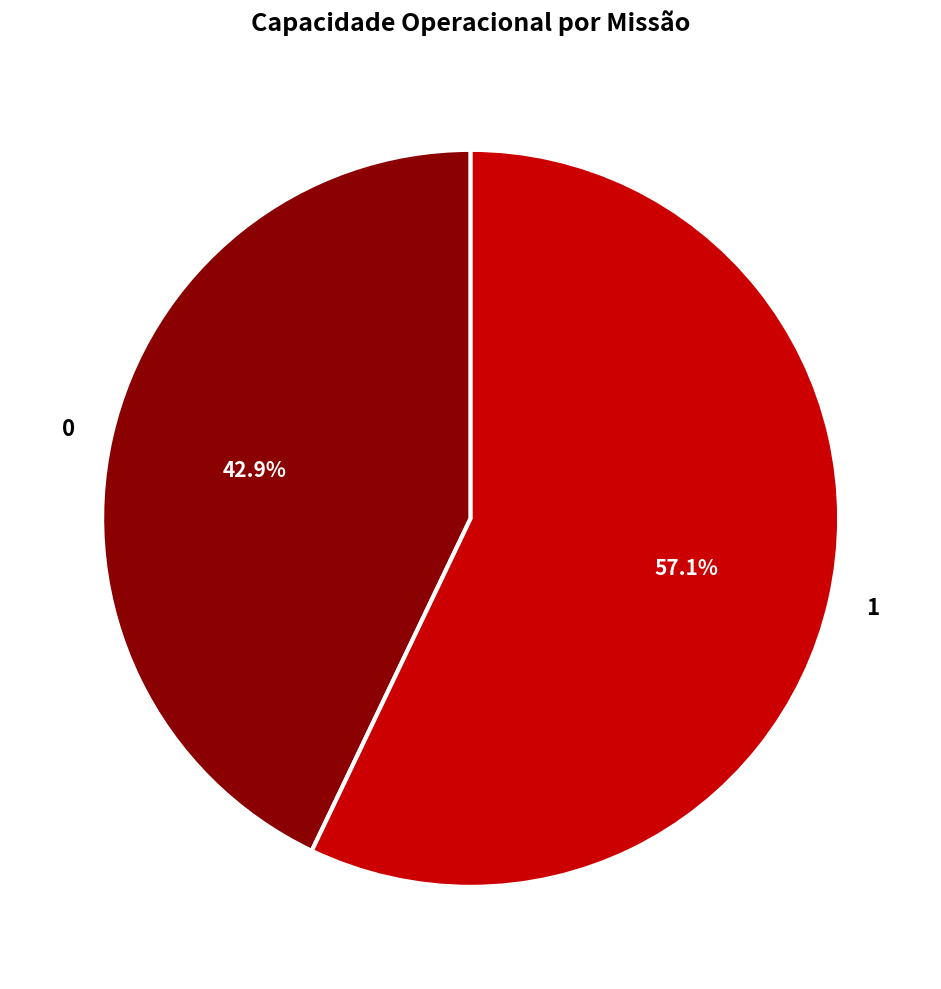

What is the ratio of the value at 1 to the value at 0?

1.3